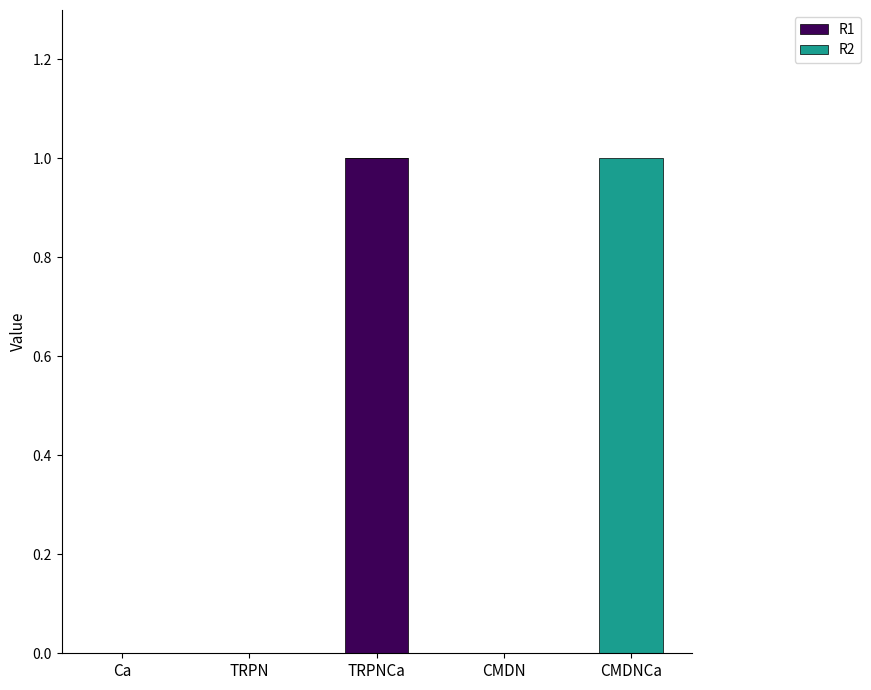

What is the total value across all series at CMDNCa?

1